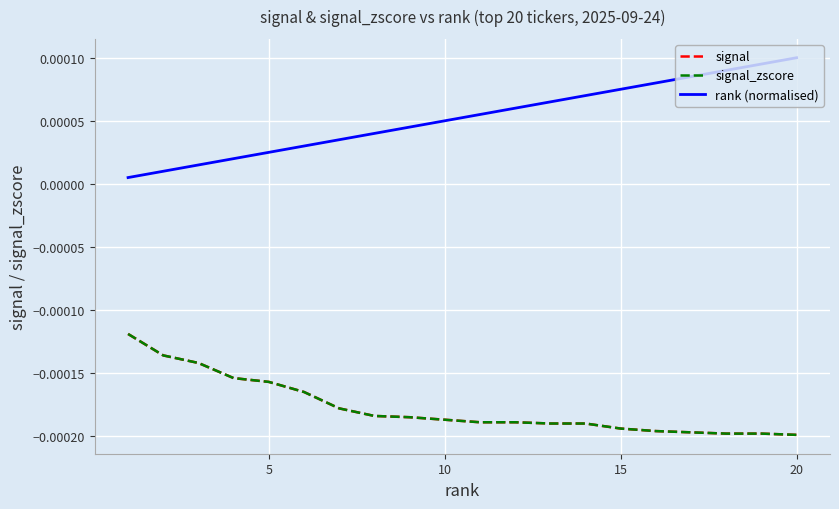

Rank the series by their maximum value, from highest to lowest.

rank (normalised), signal, signal_zscore